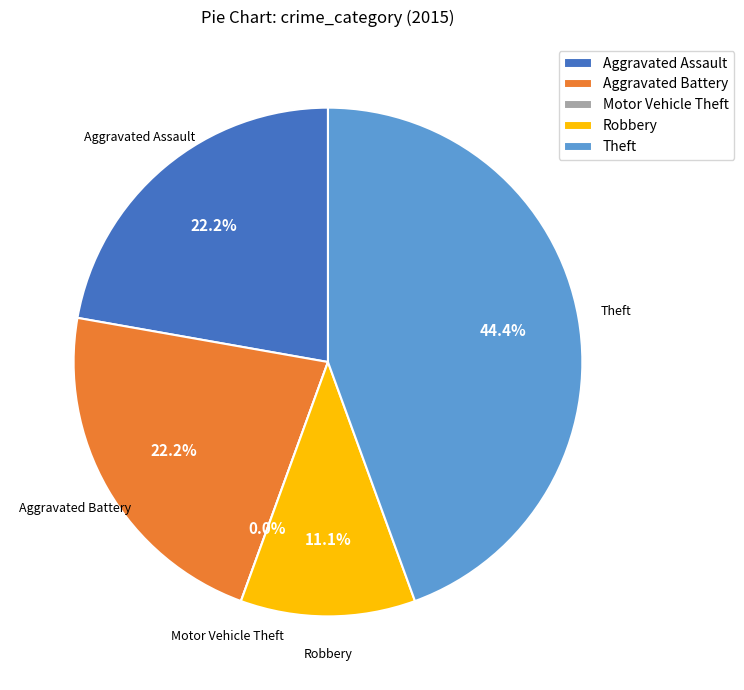

Between Theft and Motor Vehicle Theft, which is larger?

Theft